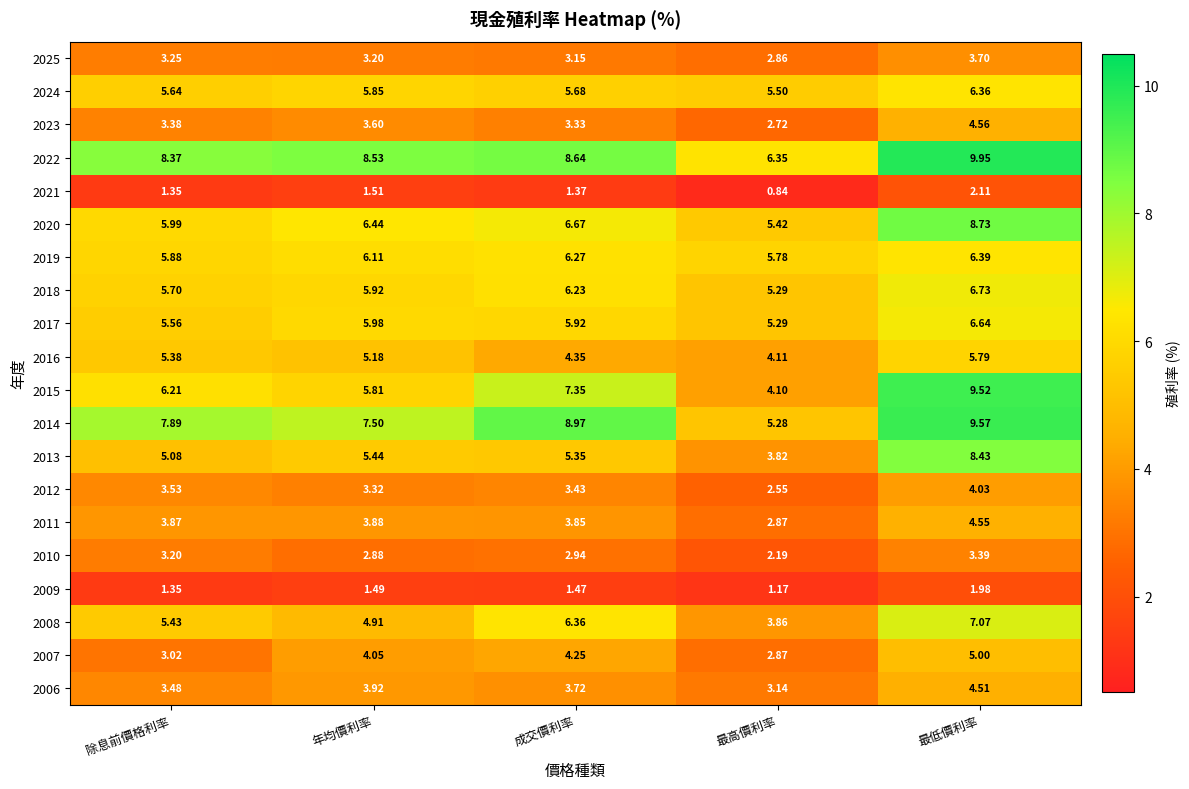

At which label is 2019 closest to 6?

年均價利率